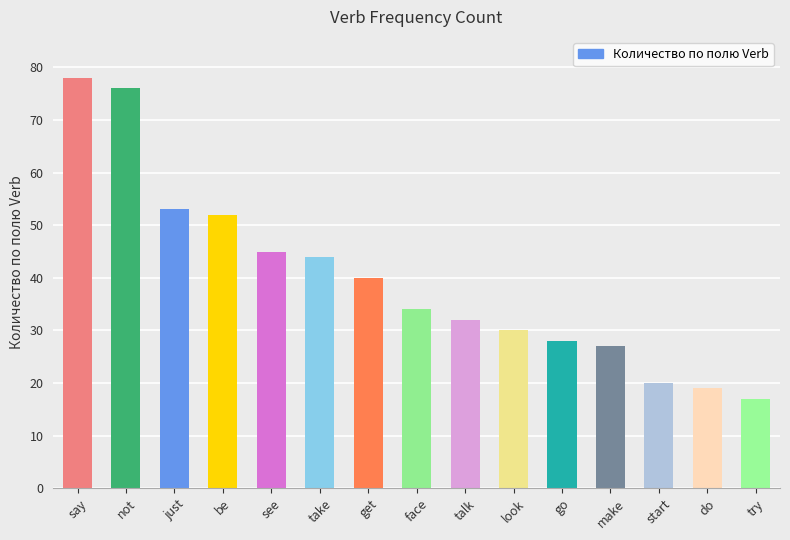

List the labels in order of value, largest first.

say, not, just, be, see, take, get, face, talk, look, go, make, start, do, try